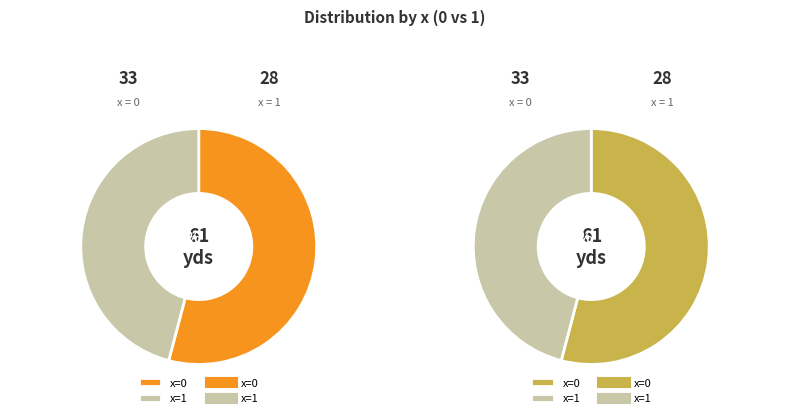

Does x=0 represent more than half of the total?

Yes